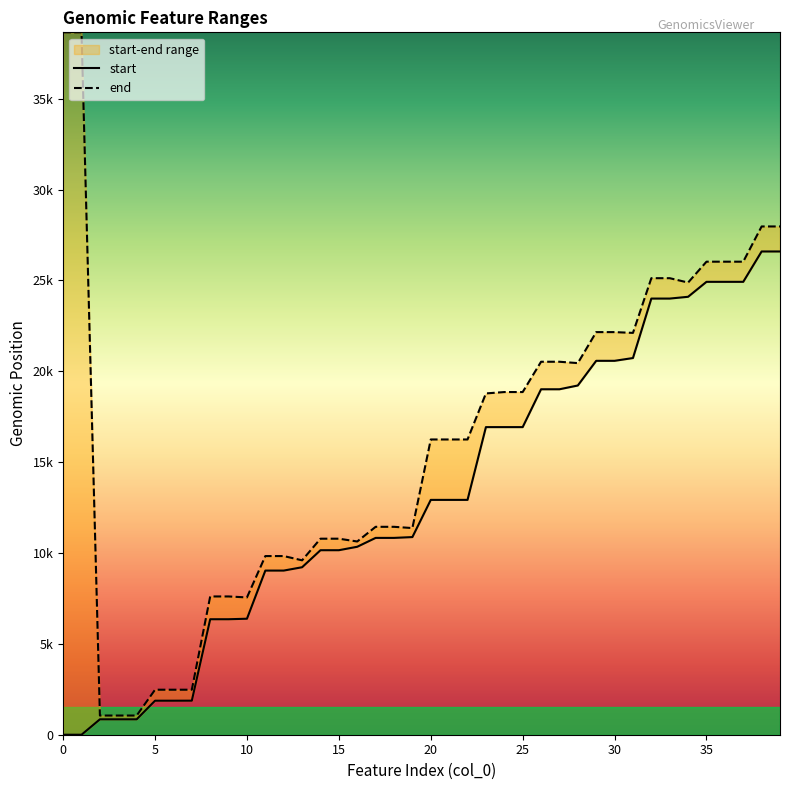

What is the approximate value of end at 4, to the nearest 50?

1050